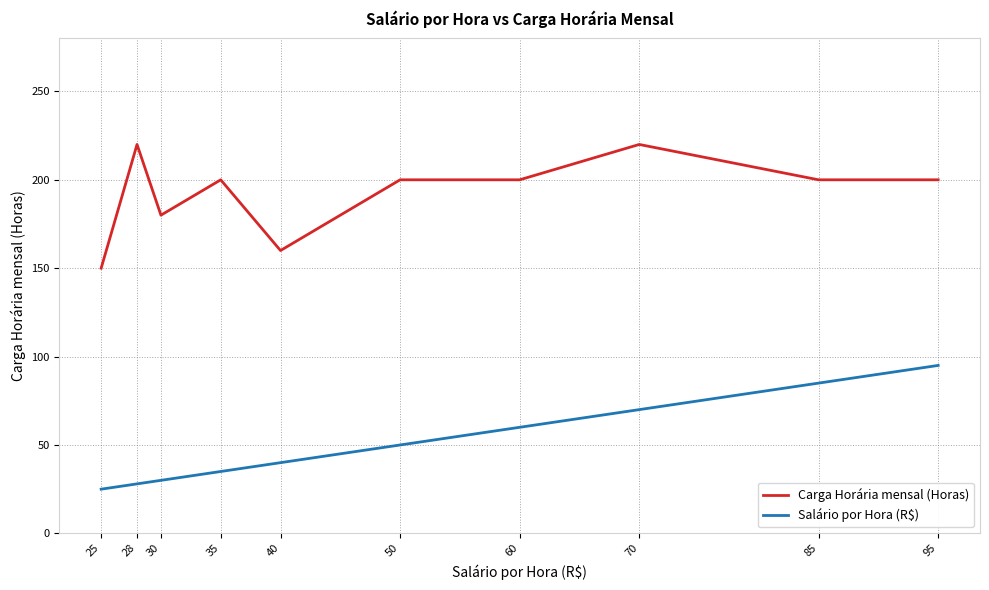

What are all the series names shown in the legend?

Carga Horária mensal (Horas), Salário por Hora (R$)